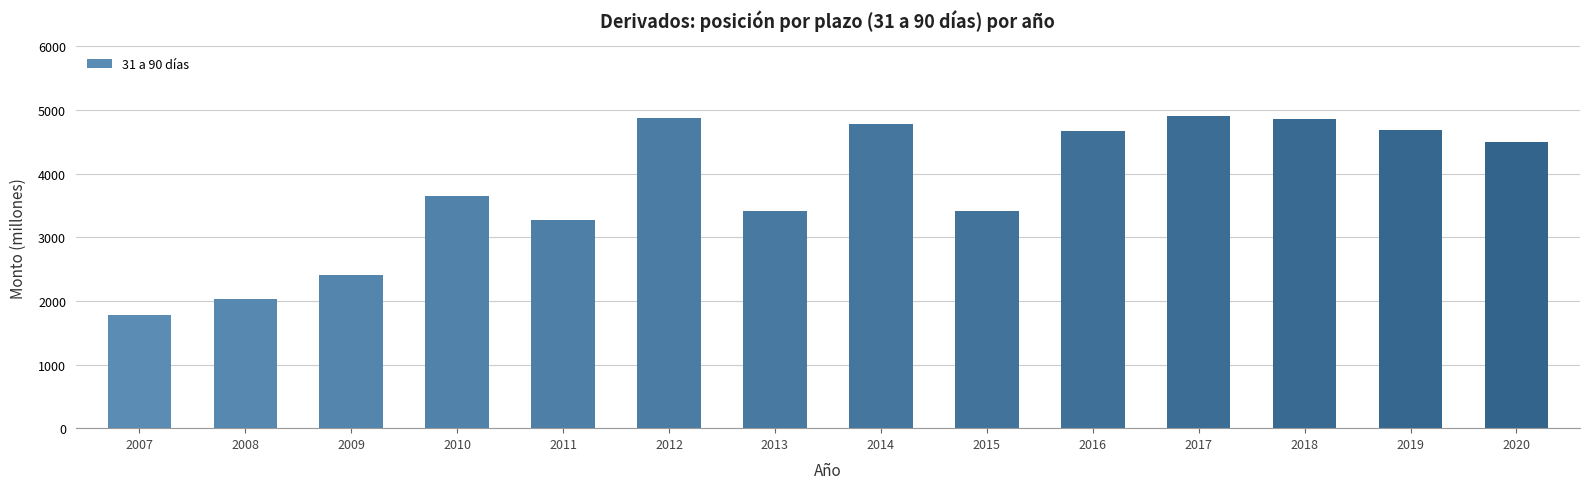

Count the number of data series in this chart.

1